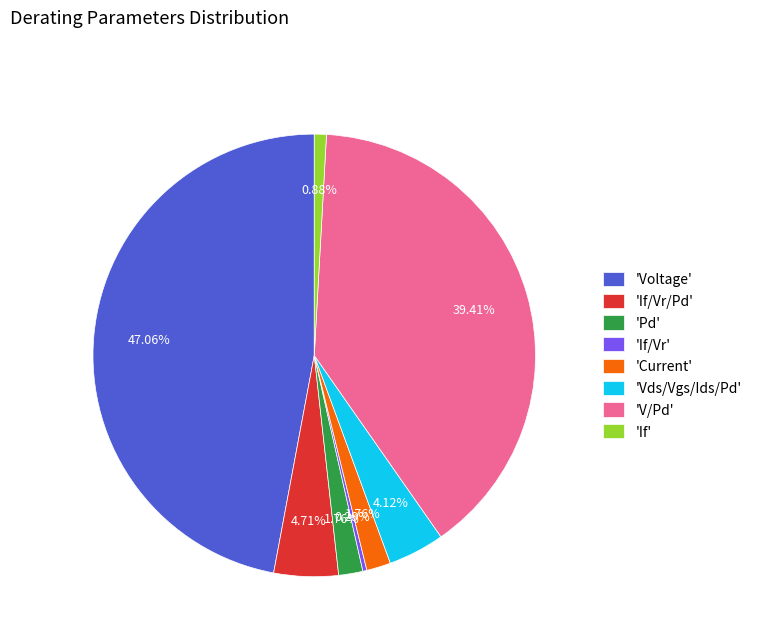

To the nearest percent, what is the average slice percentage?

12%